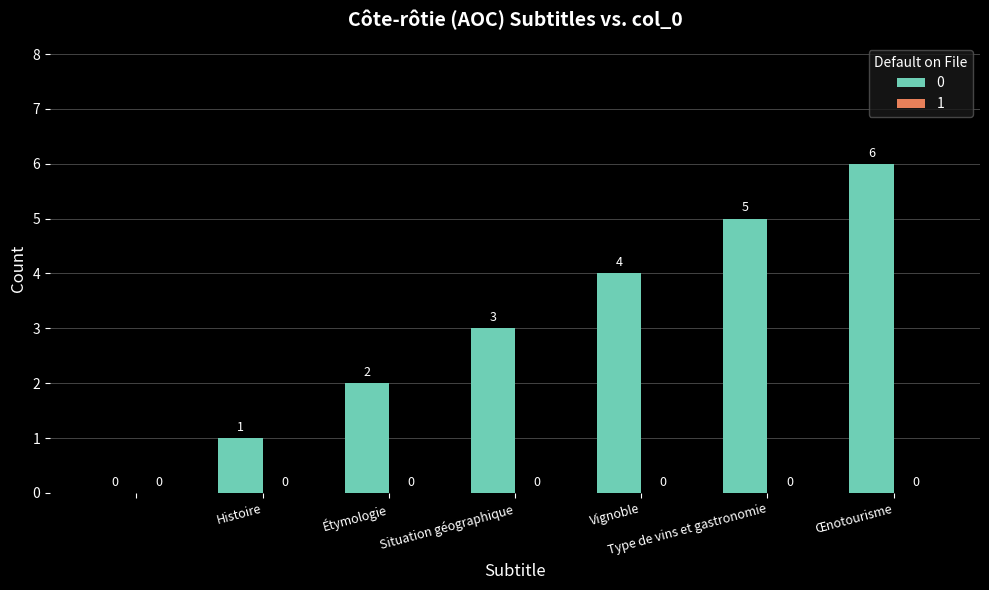

What is the greatest value displayed?

6